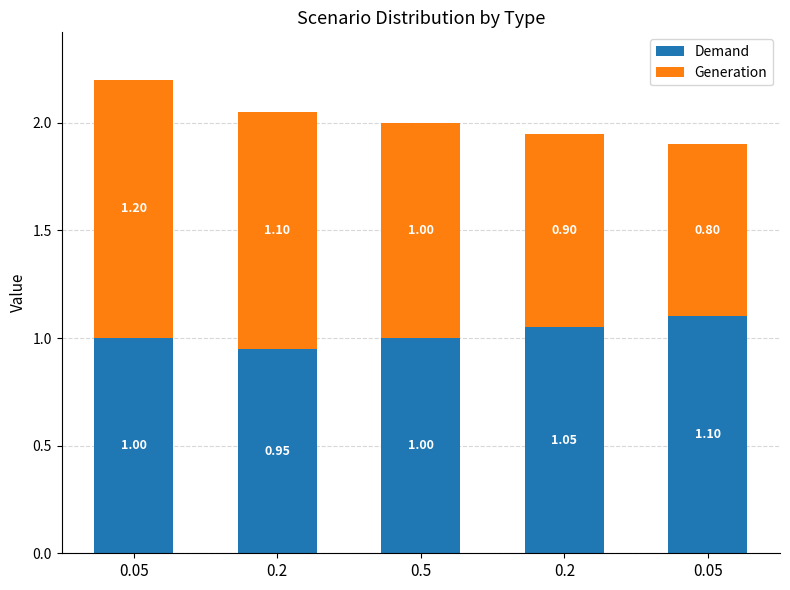

What are all the series names shown in the legend?

Demand, Generation